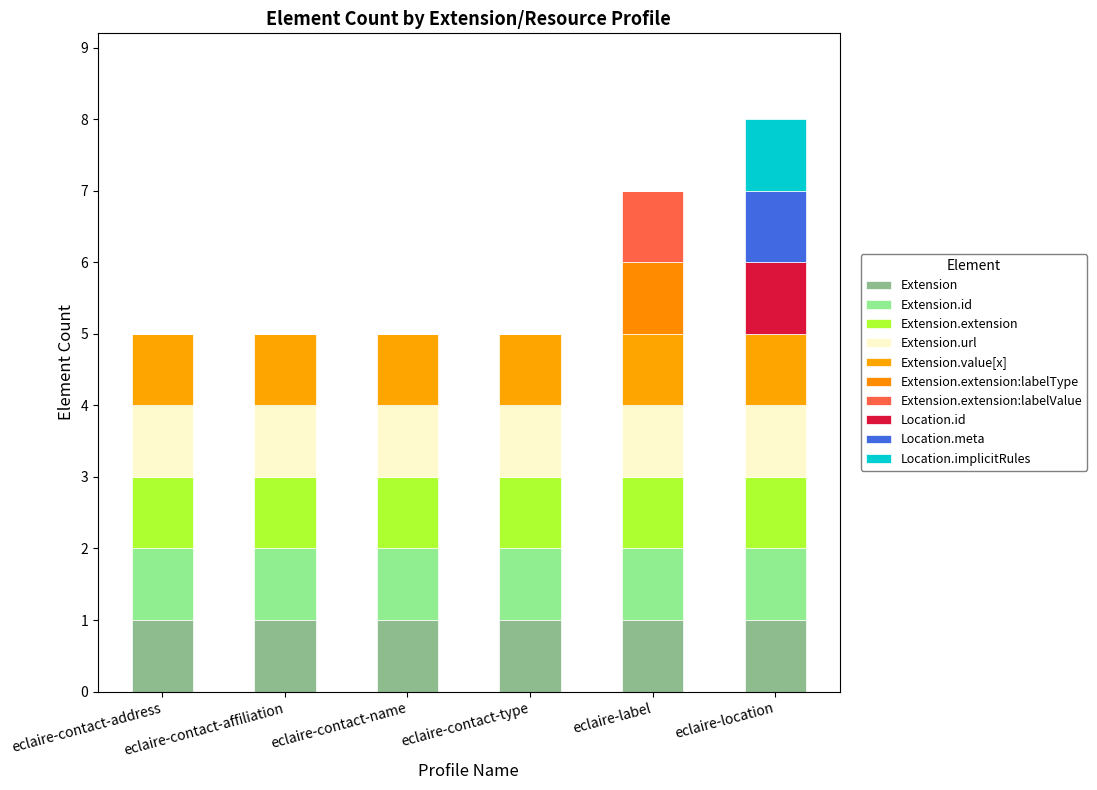

Which series has the largest range (max minus min)?

Extension.extension:labelType